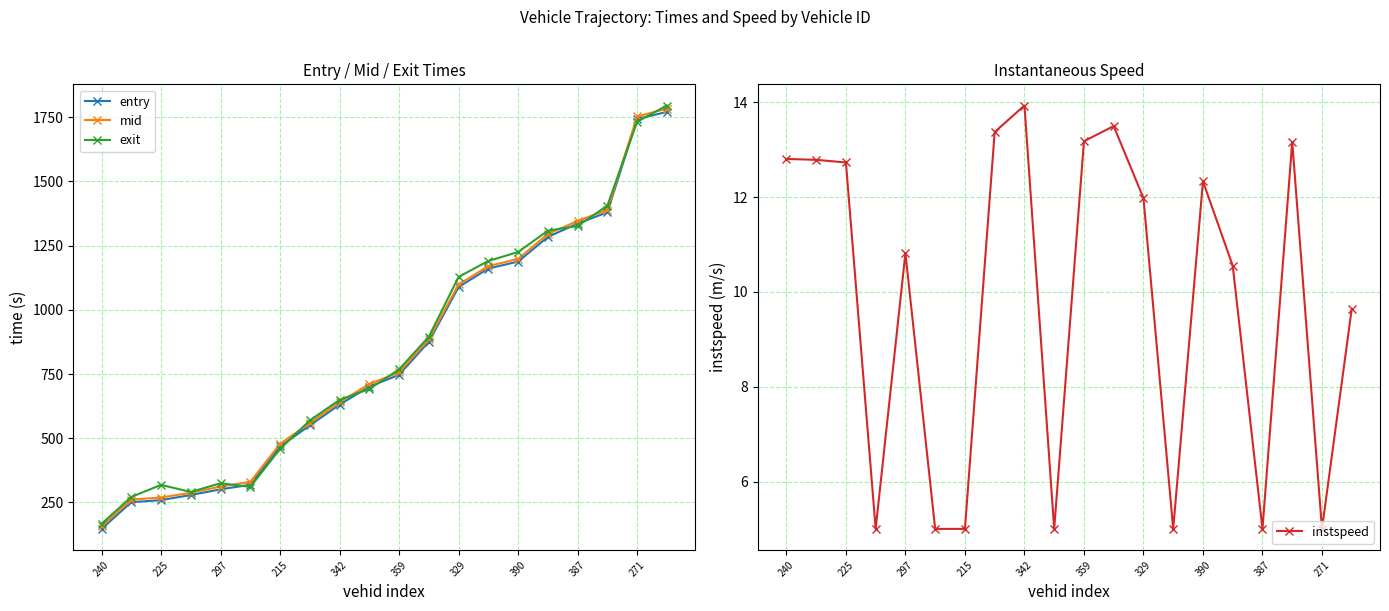

Is it true that mid equals 1975.5 at 329?

False